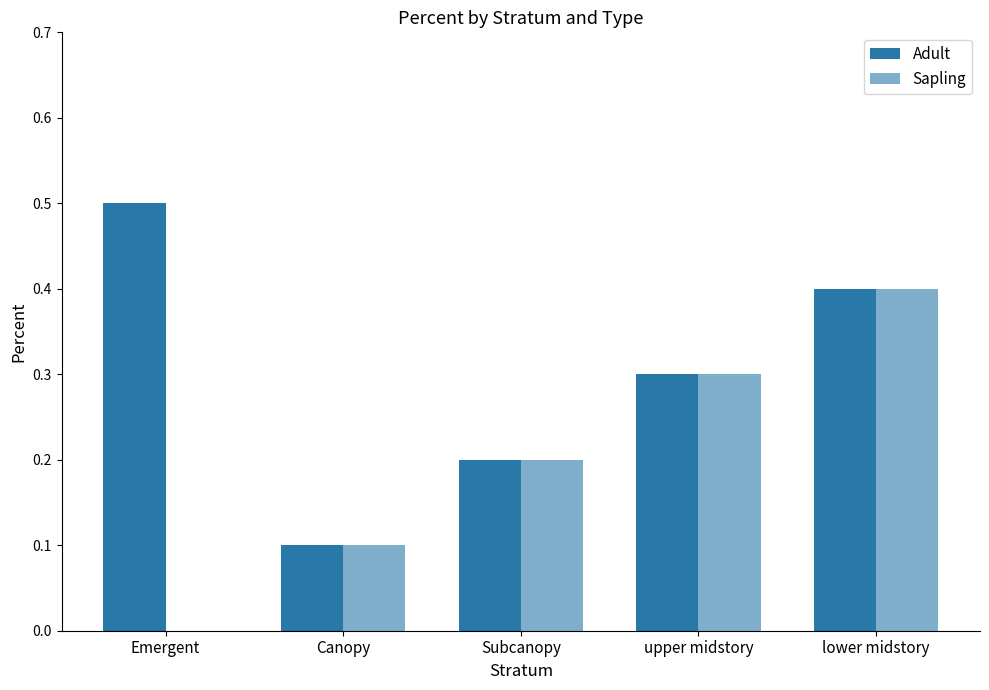

How many values in the Sapling series exceed 0?

4